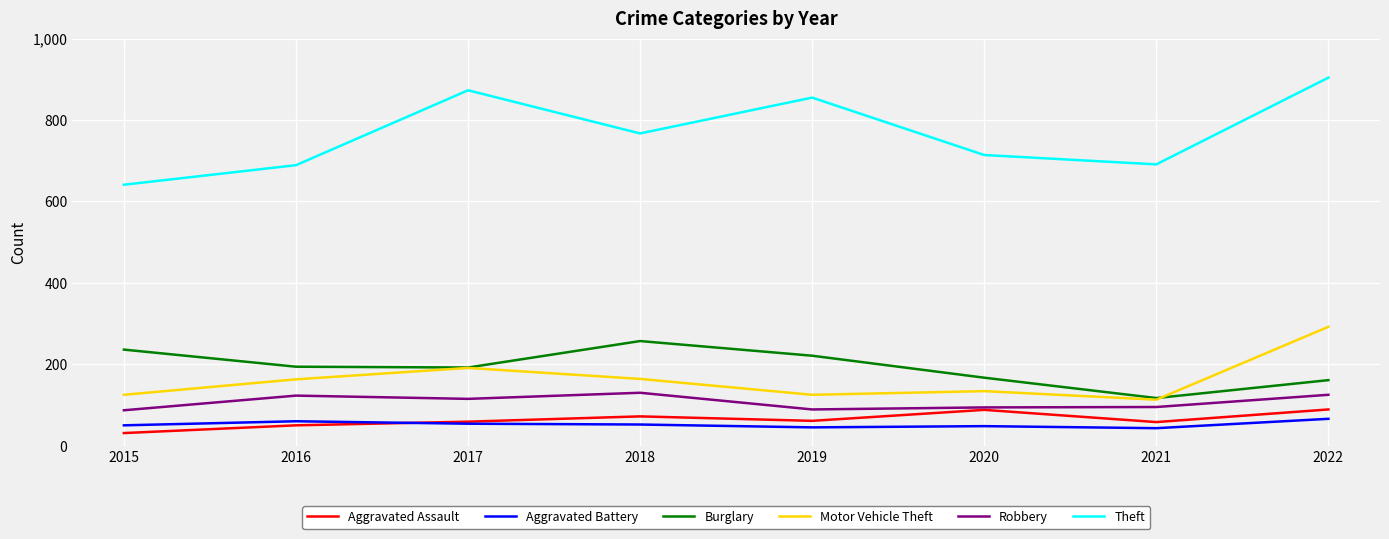

True or false: Burglary and Theft intersect in this chart.

False